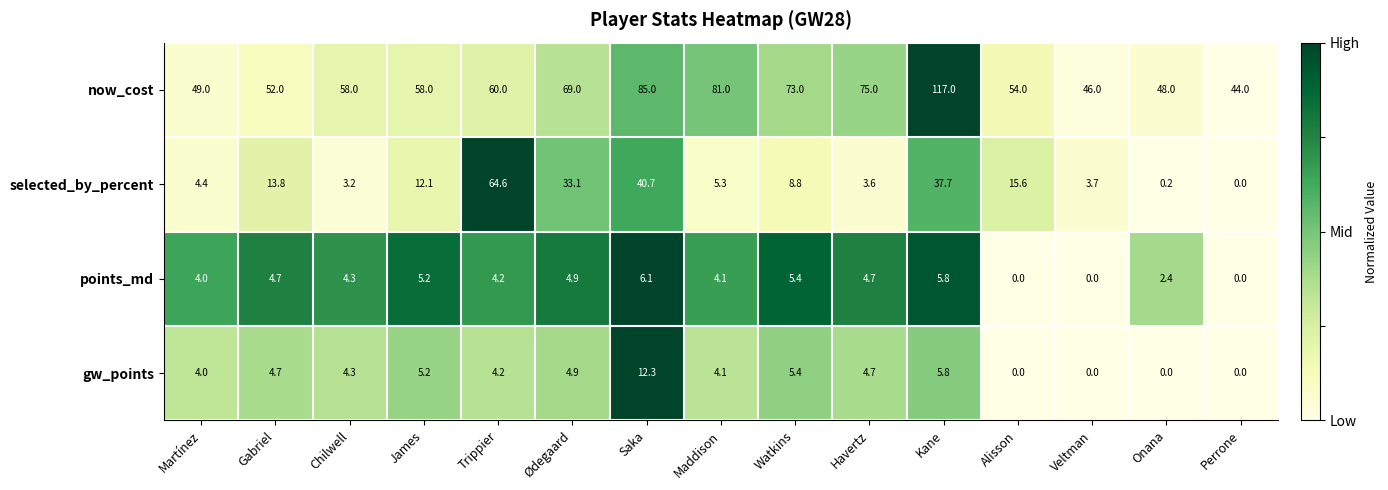

What is the difference between the selected_by_percent values at Perrone and Maddison?

5.3